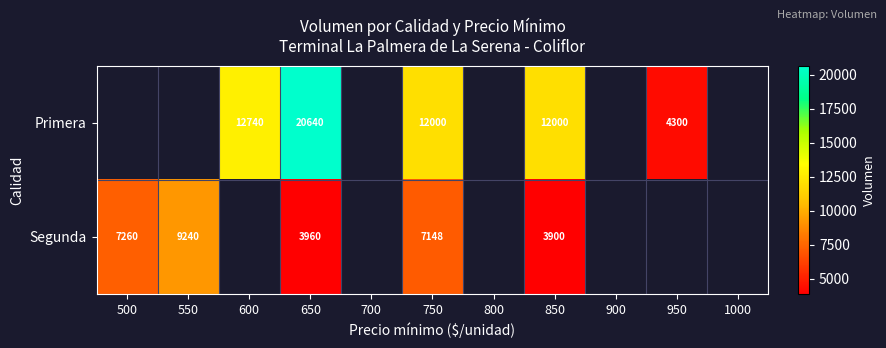

At which category is the sum across all series the highest?

650